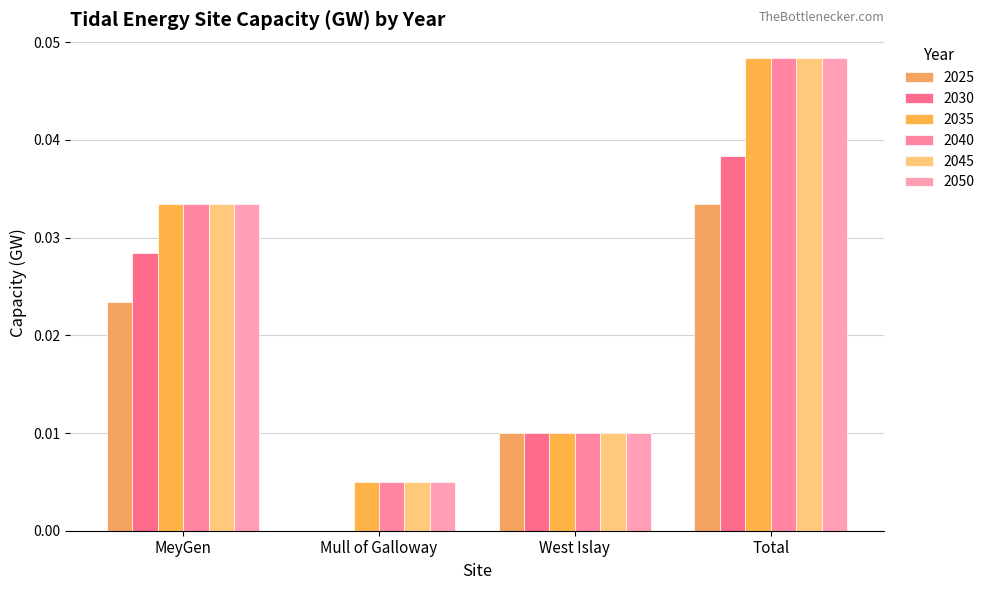

Where is 2050 nearest to the value 0?

Mull of Galloway